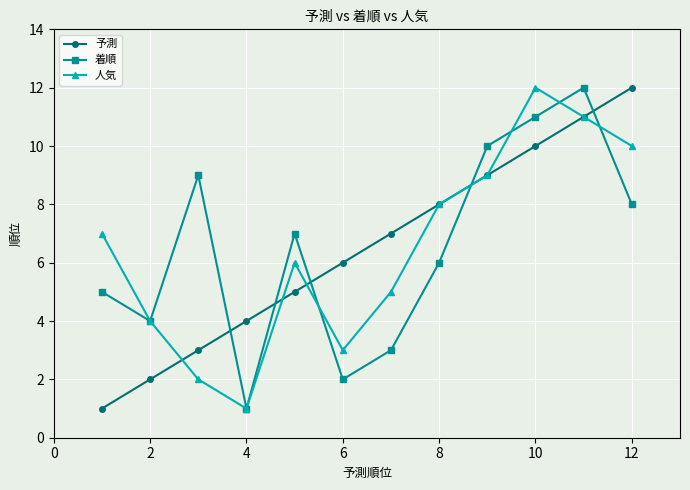

What is the maximum value for 予測?

12